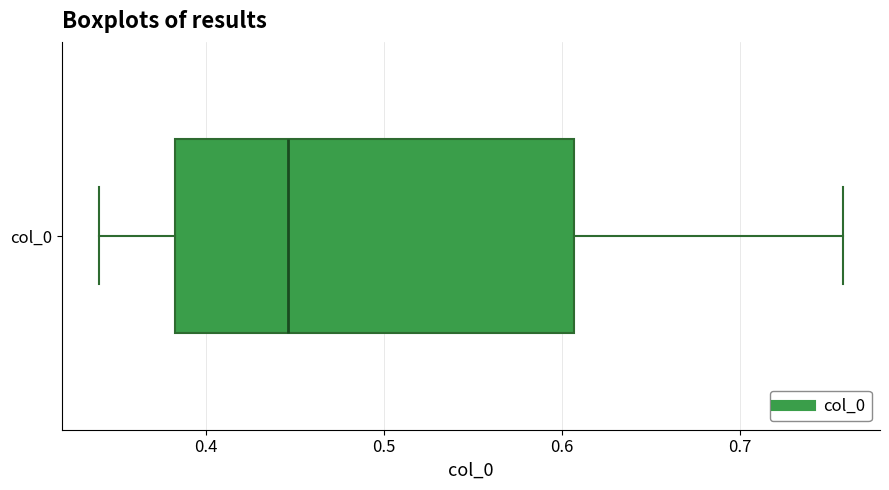

Where does the median line of the box for col_0 sit on the x-axis? The values are not printed on the chart, so give them approximately, as read against the axis.

0.45